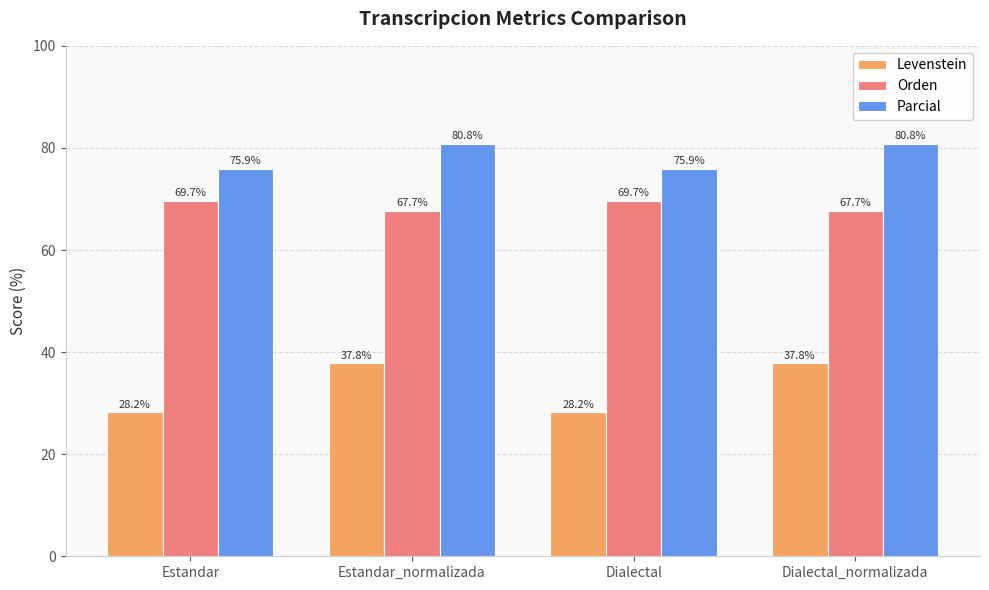

What is the sum of all Orden values?

274.8